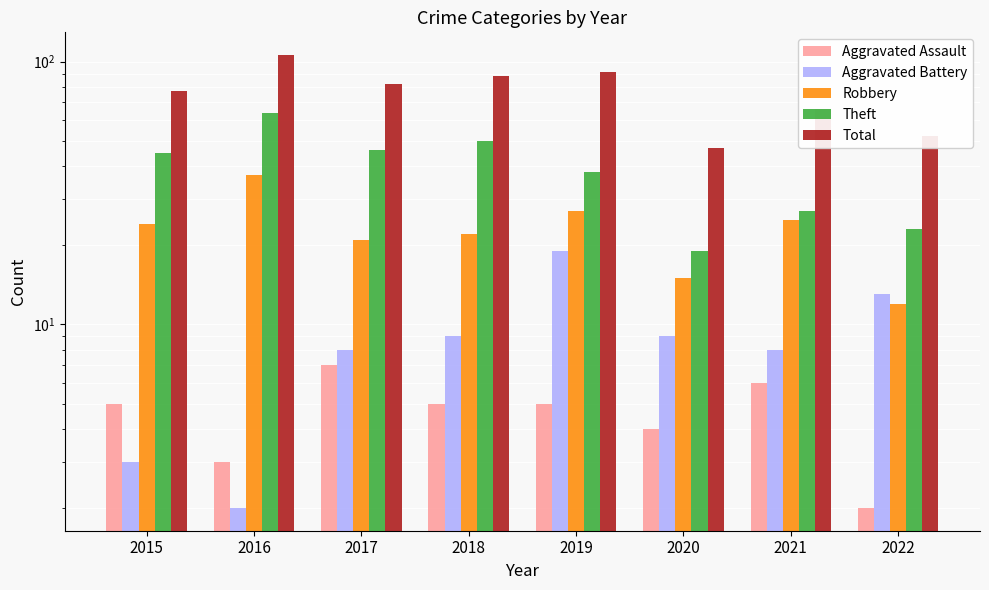

Rank the series at 2017 from highest to lowest value.

Total, Theft, Robbery, Aggravated Battery, Aggravated Assault